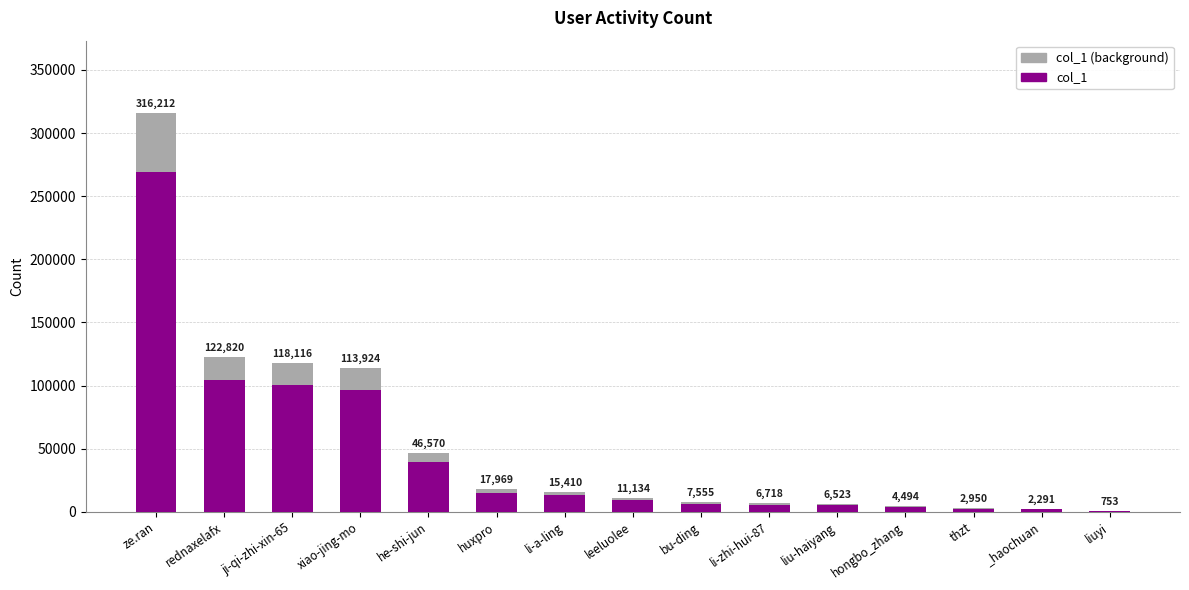

Reading right to left, list all the values displayed in this chart.

col_1 (background): 753.0	2291.0	2950.0	4494.0	6523.0	6718.0	7555.0	11134.0	15410.0	17969.0	46570.0	113924.0	118116.0	122820.0	316212.0
col_1: 640.0	1947.3	2507.5	3819.9	5544.6	5710.3	6421.8	9463.9	13098.5	15273.6	39584.5	96835.4	100398.6	104397.0	268780.2